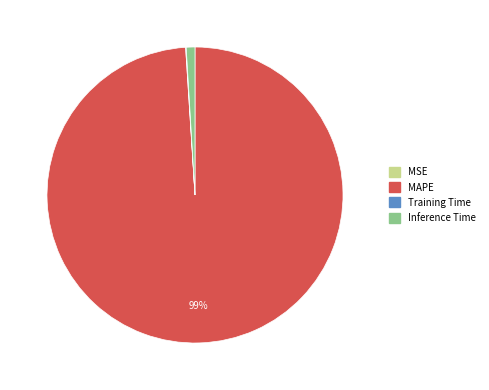

What is the majority slice?

MAPE